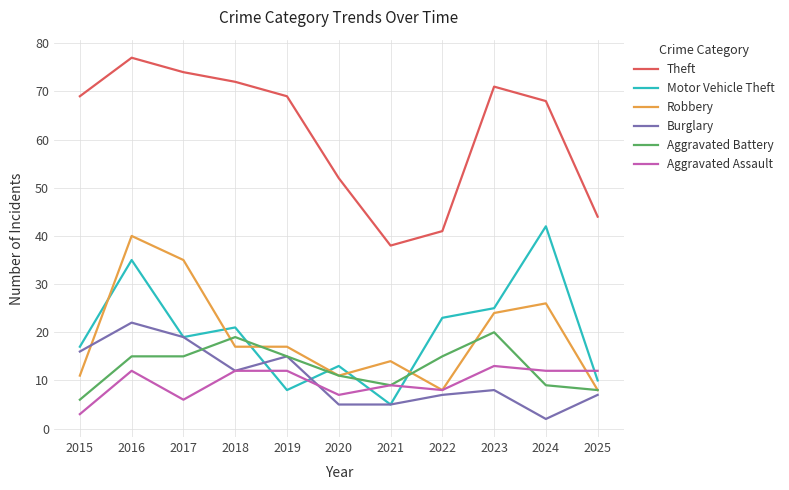

Which series has the widest spread of values?

Theft